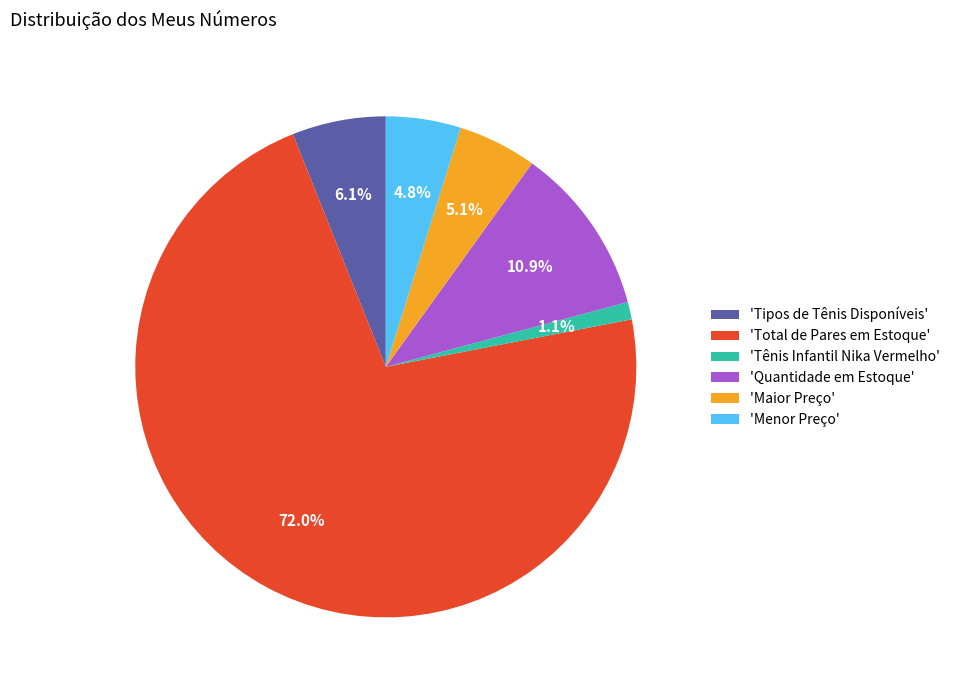

To the nearest percent, what is the average slice percentage?

17%